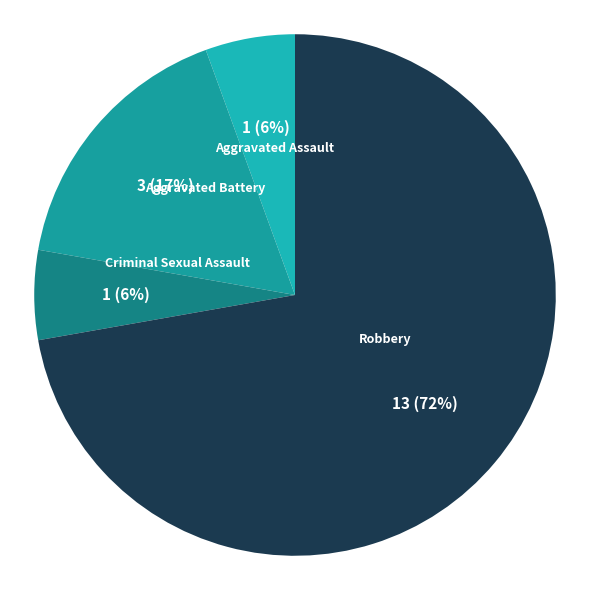

Rank the categories by value from lowest to highest.

Aggravated Assault, Criminal Sexual Assault, Aggravated Battery, Robbery